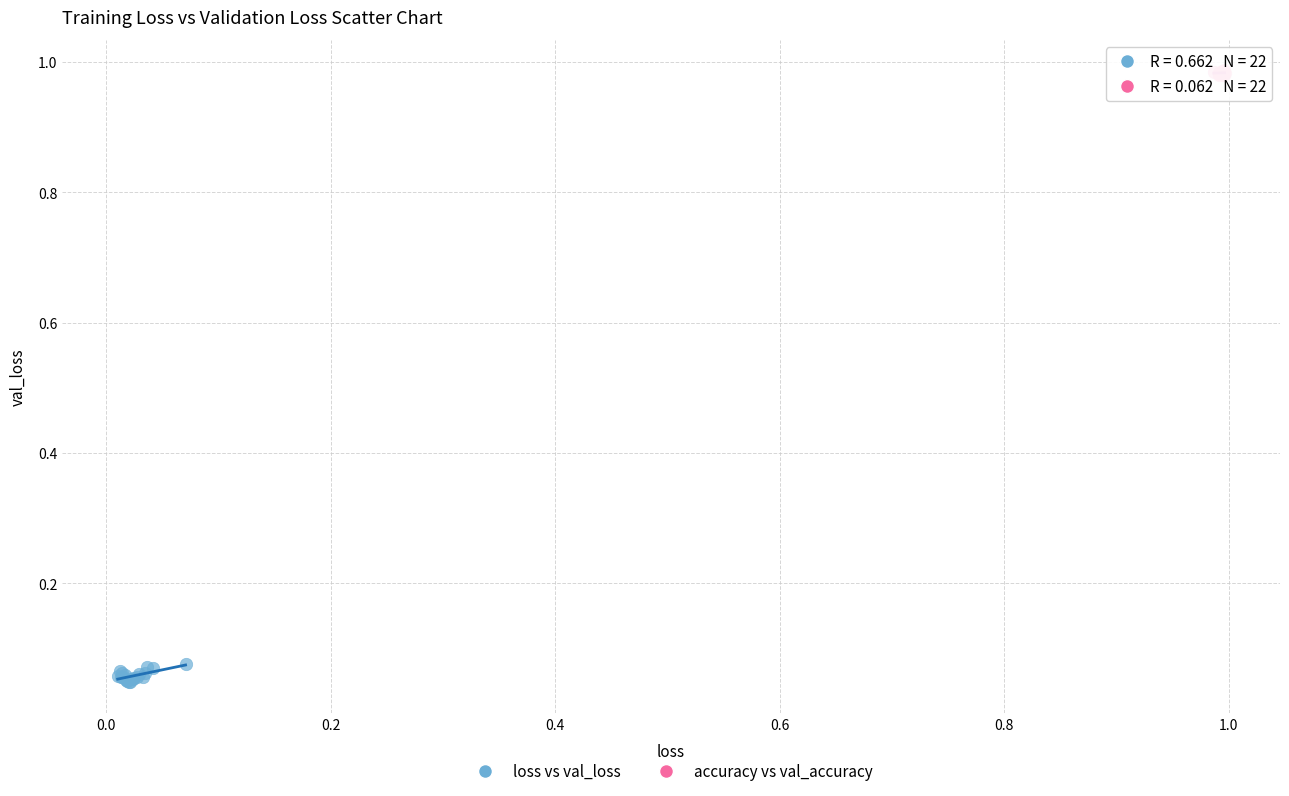

Which series reaches the minimum Y coordinate?

loss vs val_loss